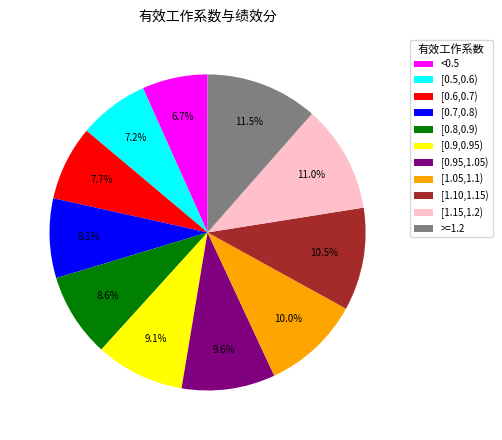

The [0.7,0.8) slice represents 8% of the pie. True or false?

True